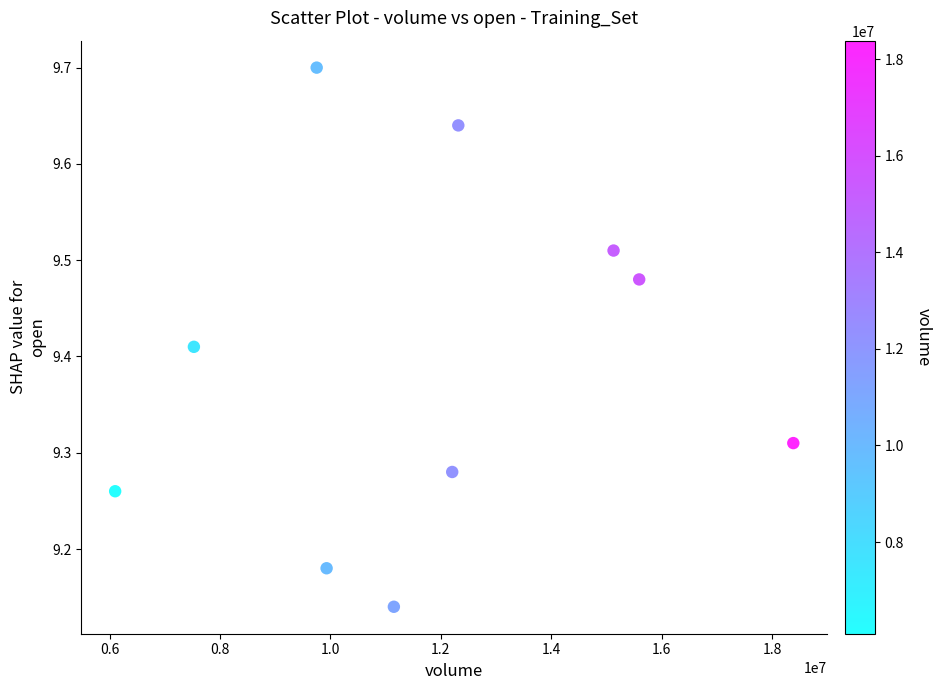

What is the range of Y values (max minus min)?

0.6